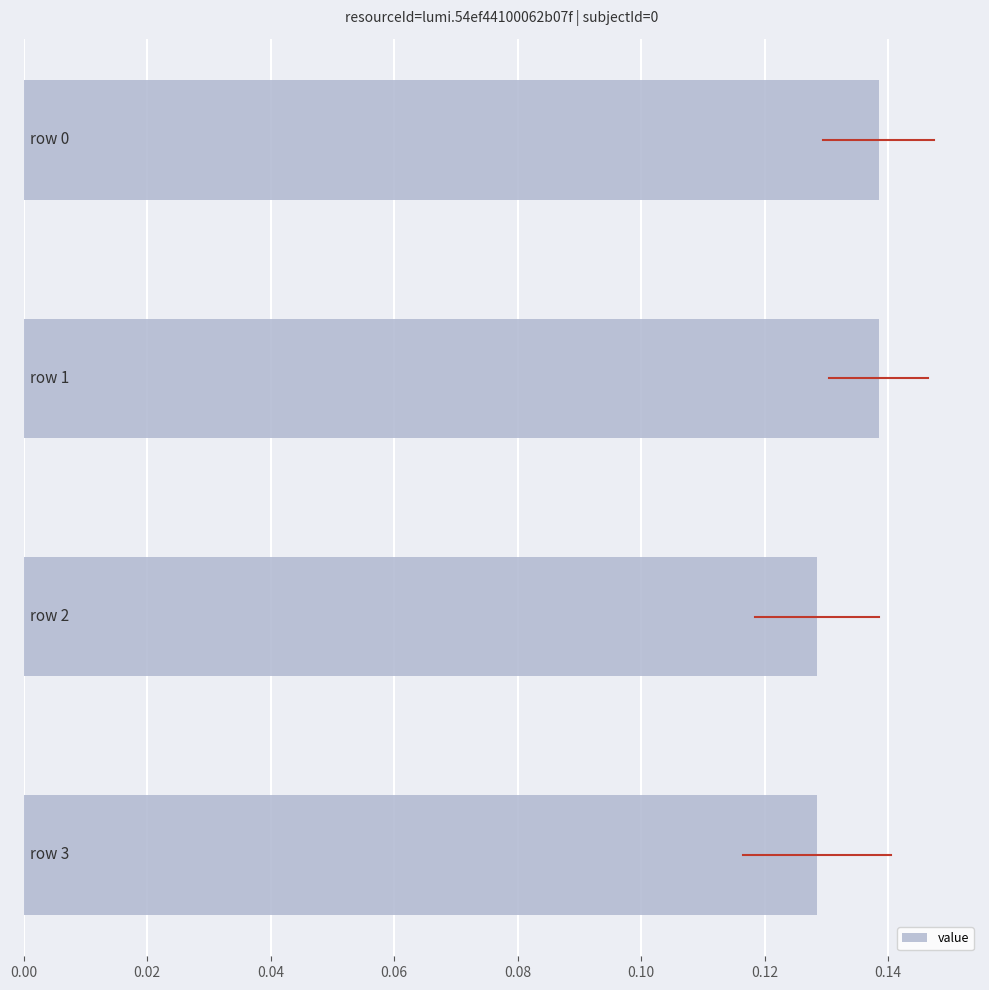

Does the chart contain any negative values?

No